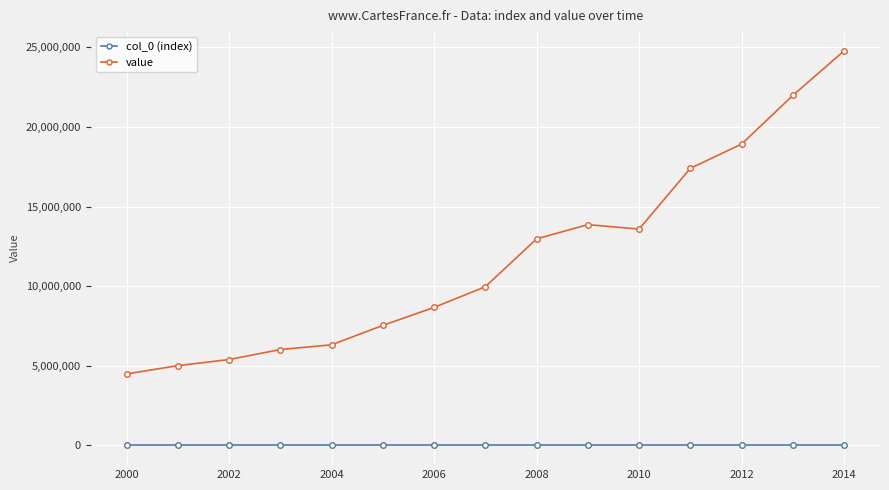

True or false: col_0 (index) and value cross at least once.

False